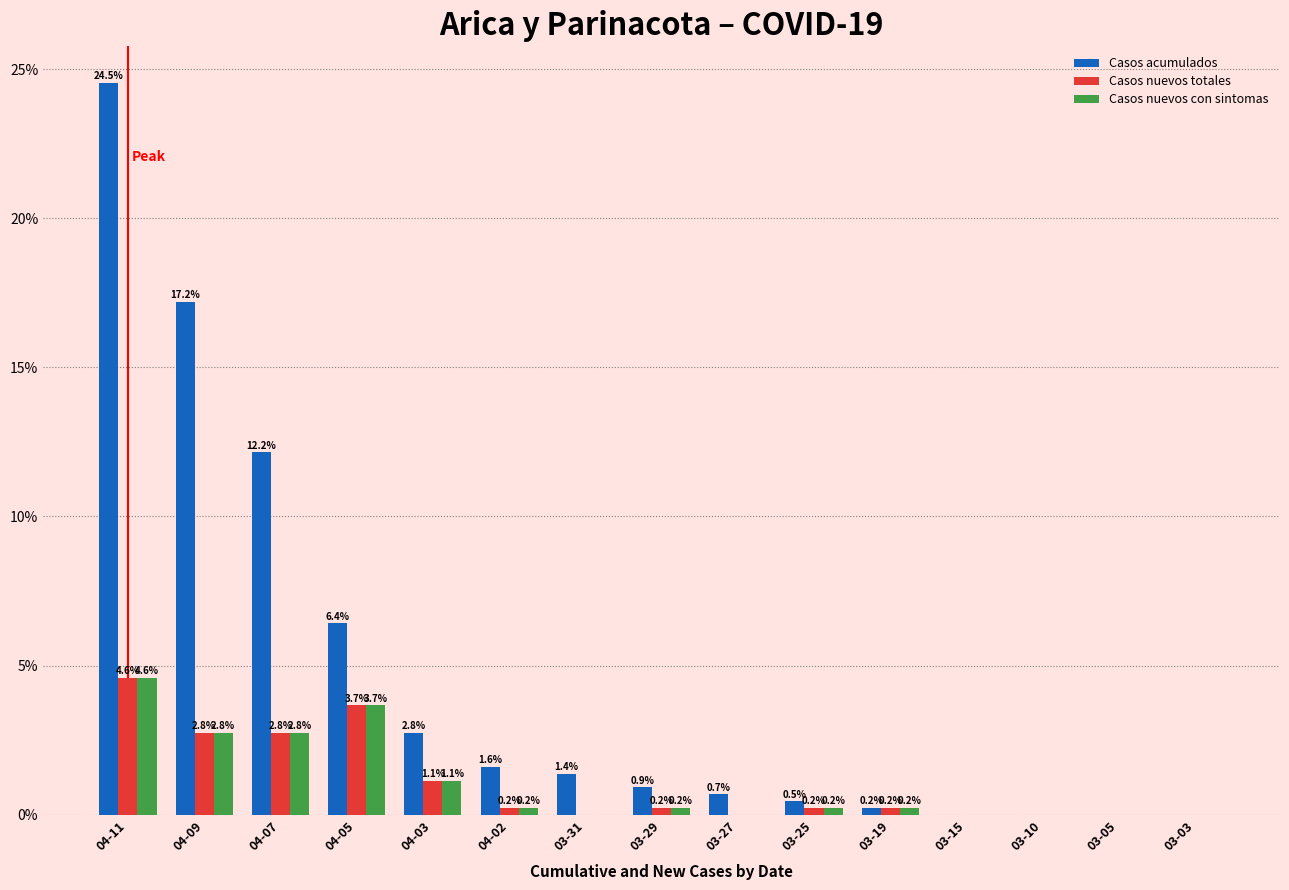

Which series has the largest total across all categories?

Casos acumulados